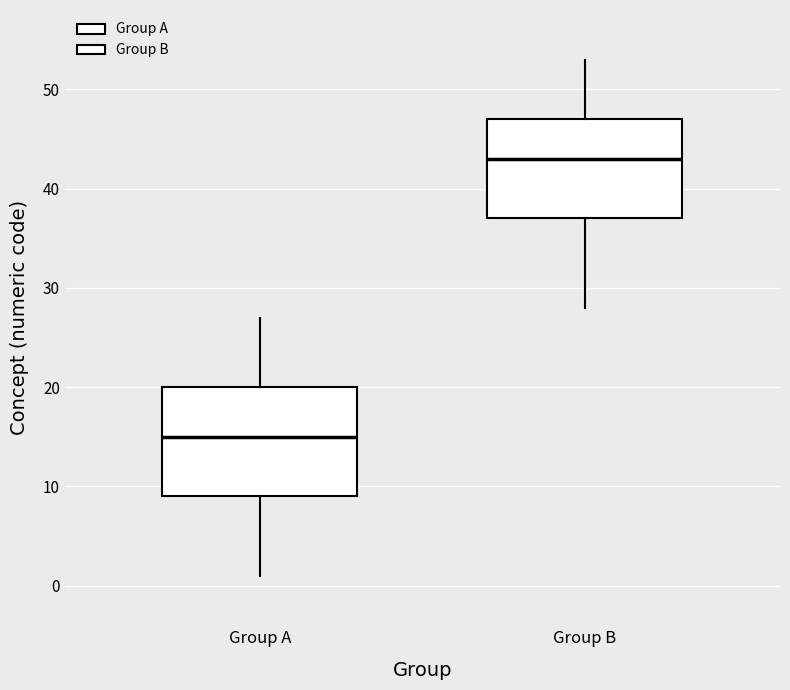

Which box is the tallest, from its lower edge to its upper edge?

Group A